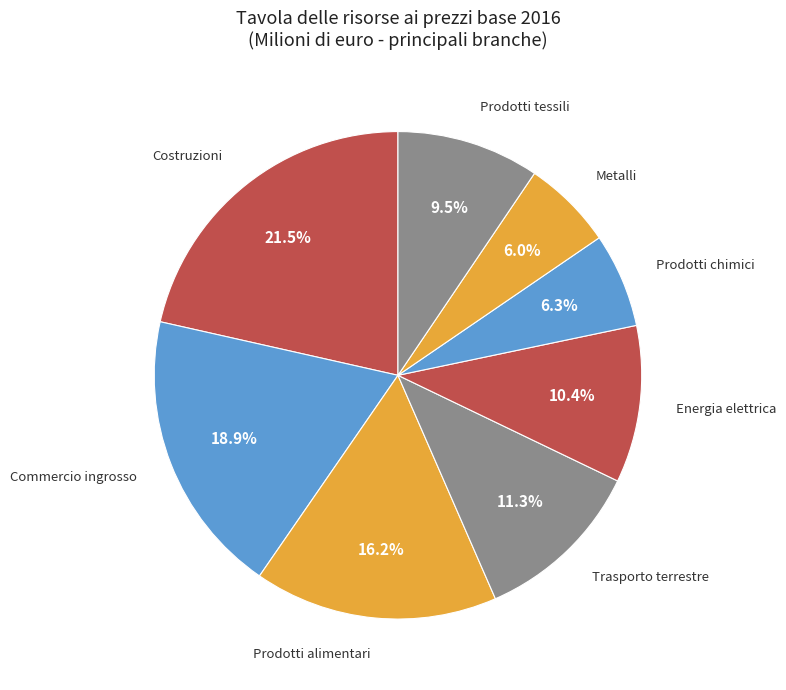

Count the number of slices in the pie.

8